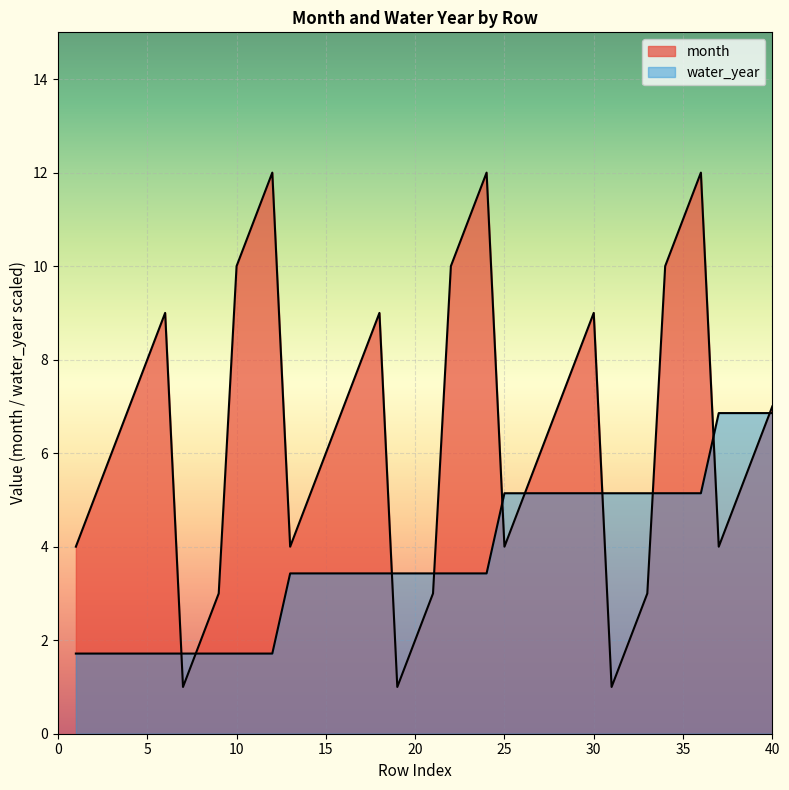

At which label is month closest to 6?

3